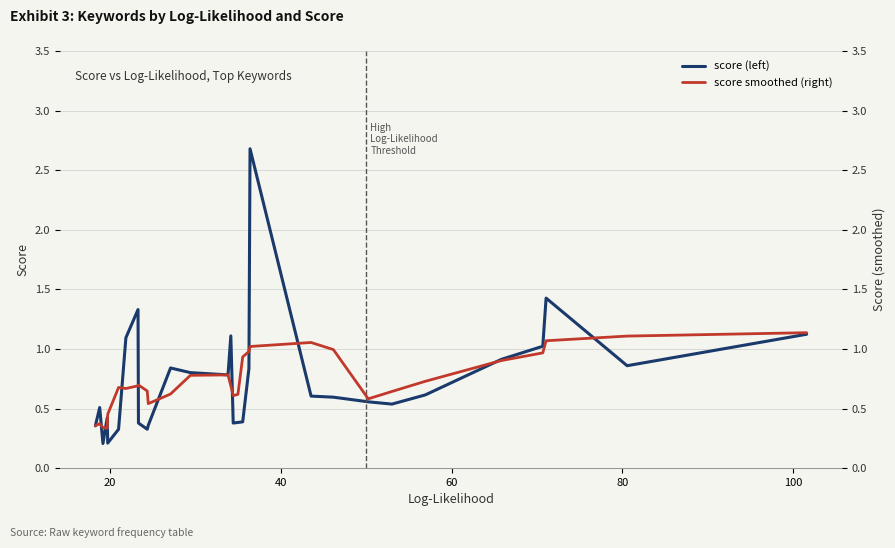

At how many categories does at least one series exceed 1?

9